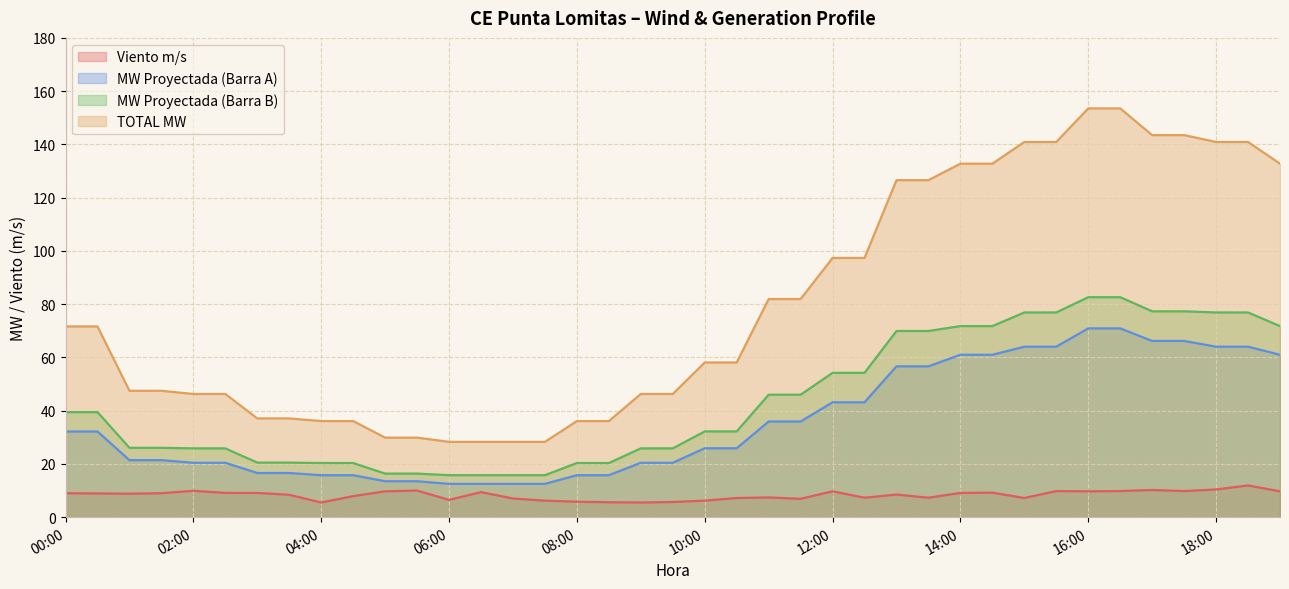

What is the average value of the MW Proyectada (Barra A) series?

35.9